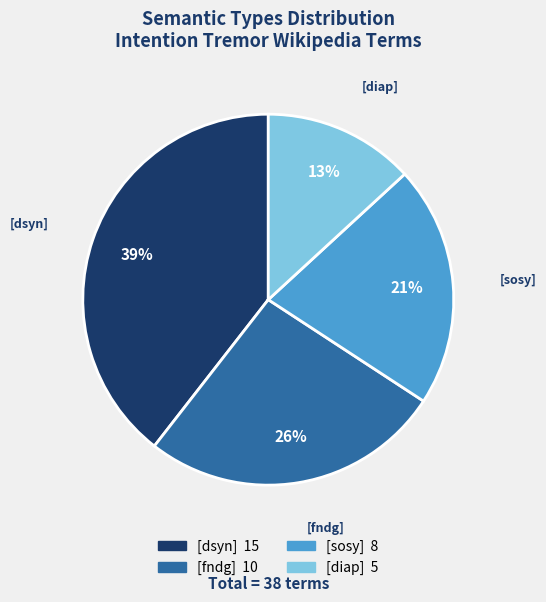

To the nearest percent, what is the average slice percentage?

25%